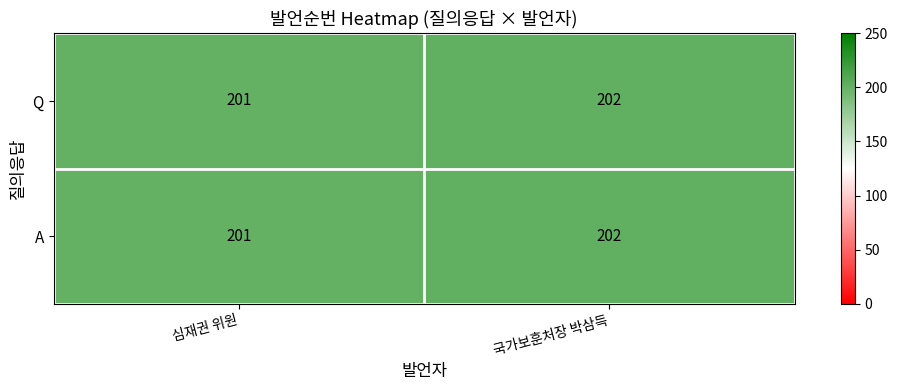

Reading left to right, what are all the values shown in this chart?

Q: 201	202
A: 201	202